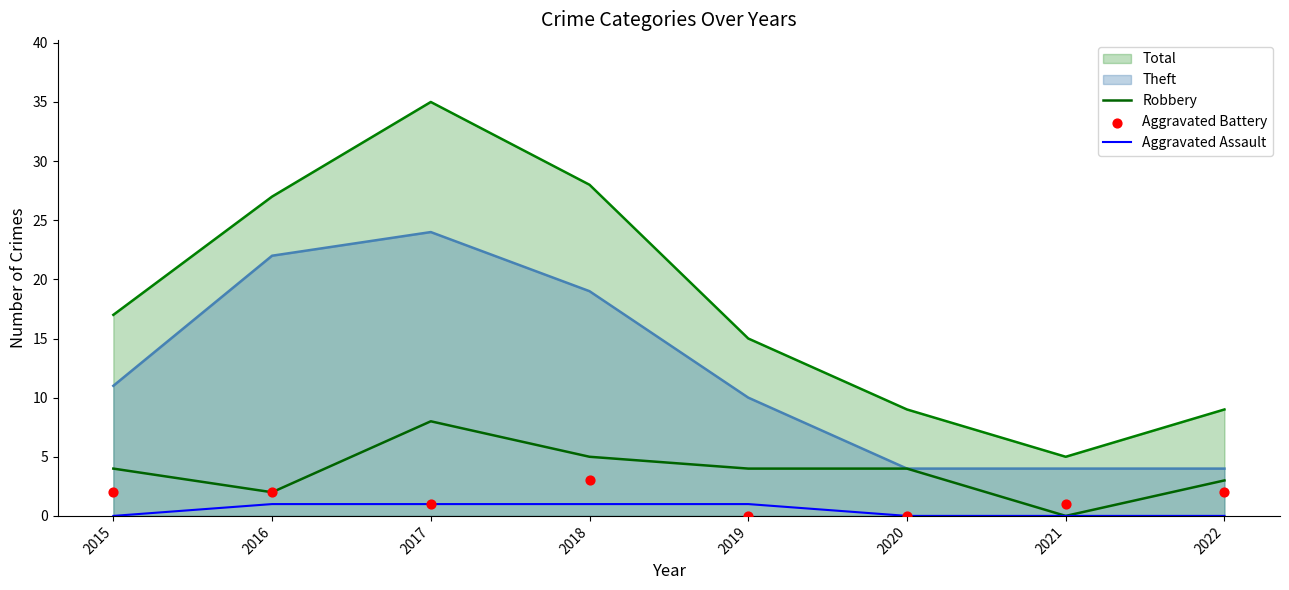

Which series reaches the minimum Y coordinate?

Robbery